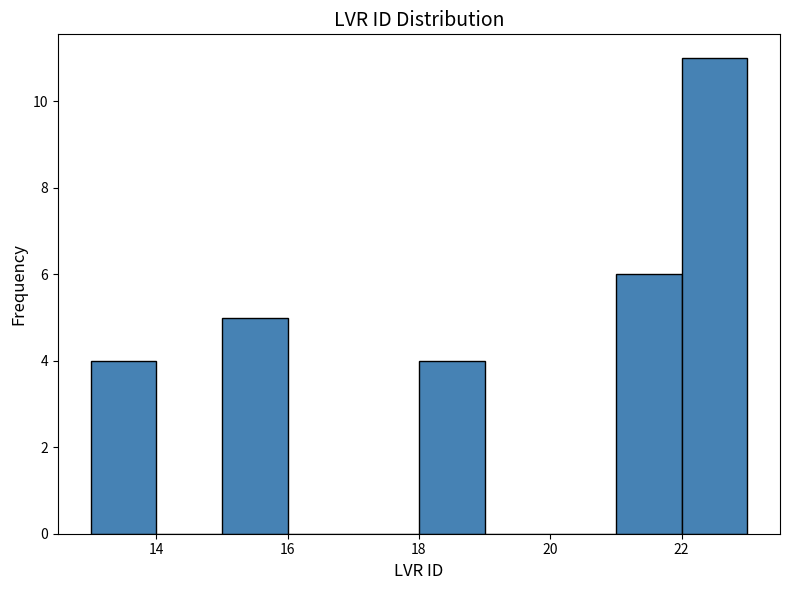

Reading left to right, transcribe this chart: for each bar, give the range it covers on the x-axis and its height. The values are not printed on the chart, so give them approximately, as read against the axis.

13 to 14: 4
14 to 15: 0
15 to 16: 5
16 to 17: 0
17 to 18: 0
18 to 19: 4
19 to 20: 0
20 to 21: 0
21 to 22: 6
22 to 23: 11